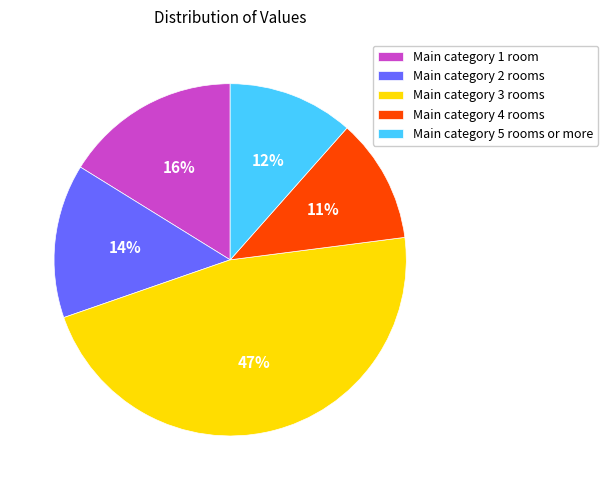

What percentage is the Main category 4 rooms slice, to the nearest percent?

11%